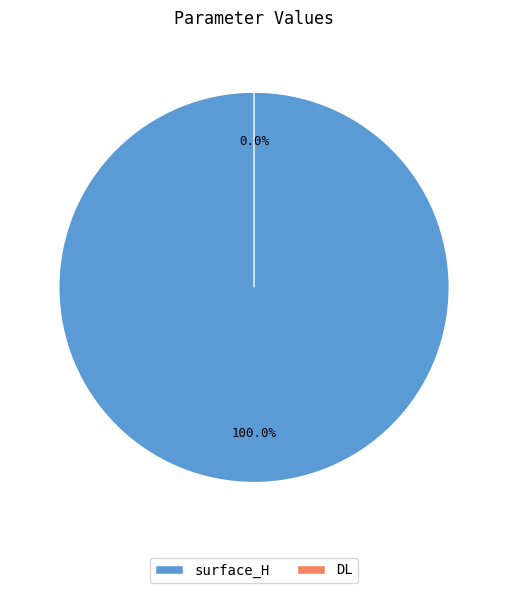

Combined, what portion of the pie is DL and surface_H?

100.0%